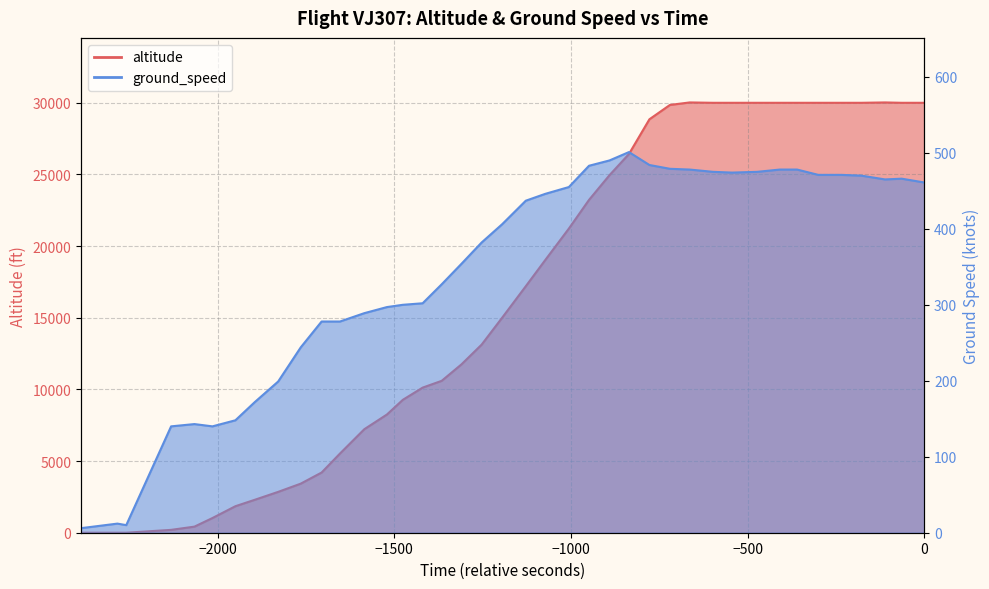

What are all the series names shown in the legend?

altitude, ground_speed